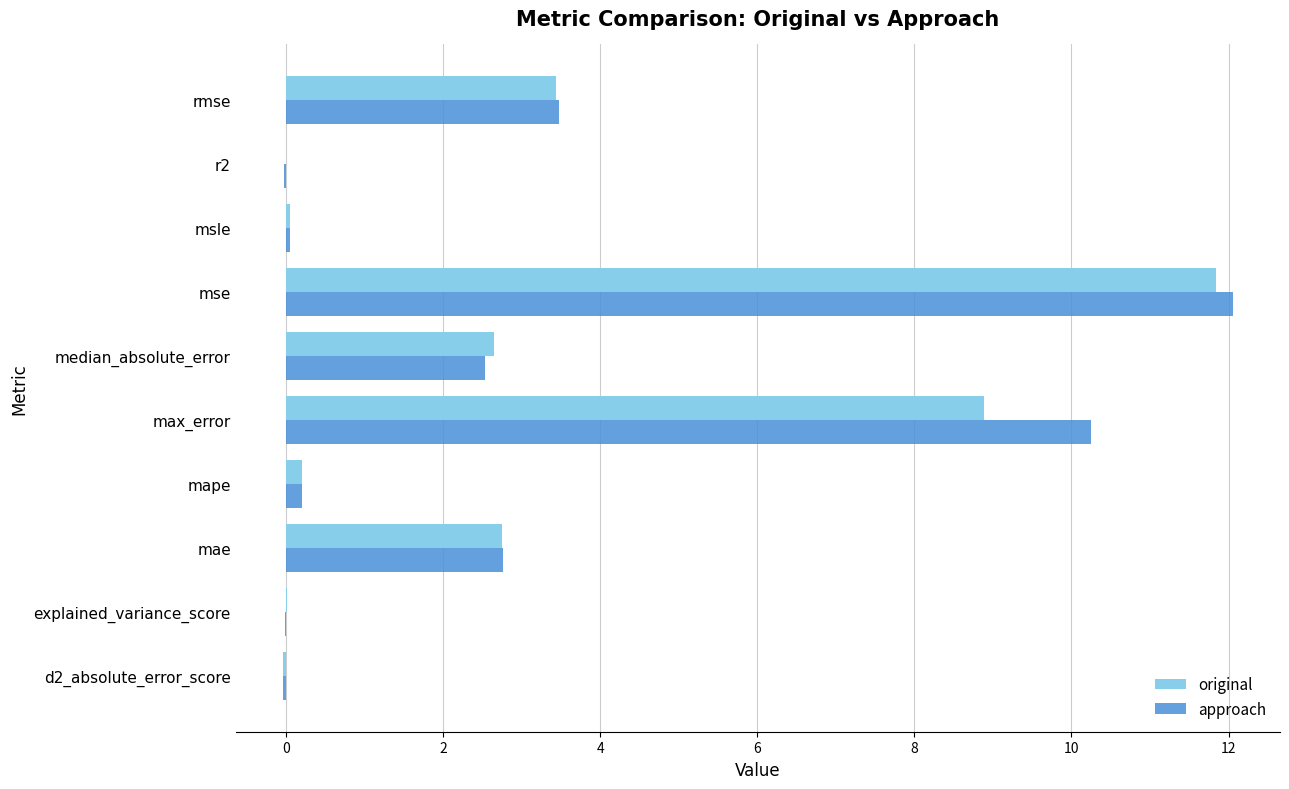

The original series shows 17.7 at mse. True or false?

False